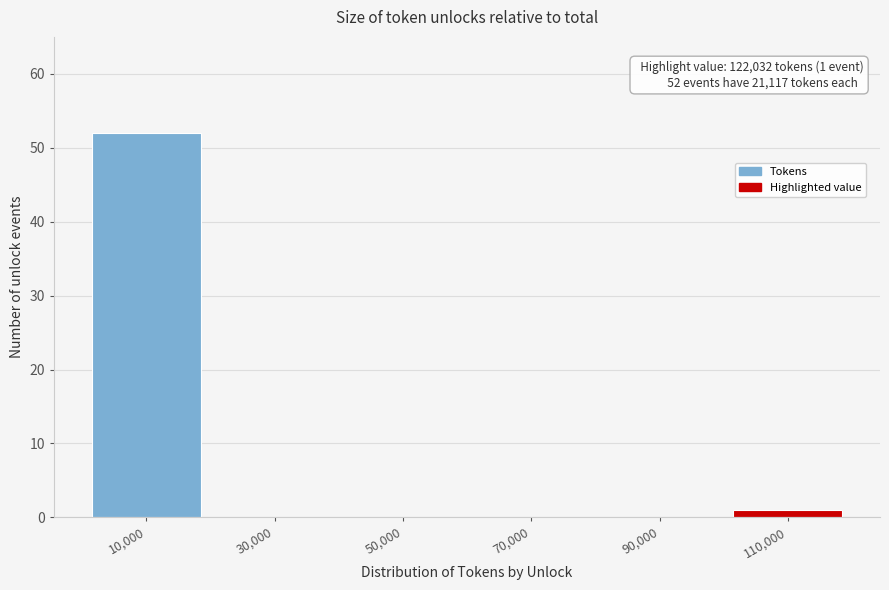

Reading left to right, list all the values displayed in this chart.

10,000=52	30,000=0	50,000=0	70,000=0	90,000=0	110,000=1